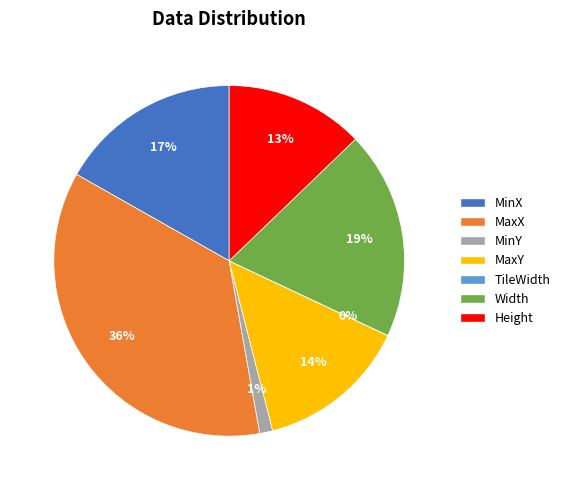

What percentage is the MinX slice, to the nearest percent?

17%